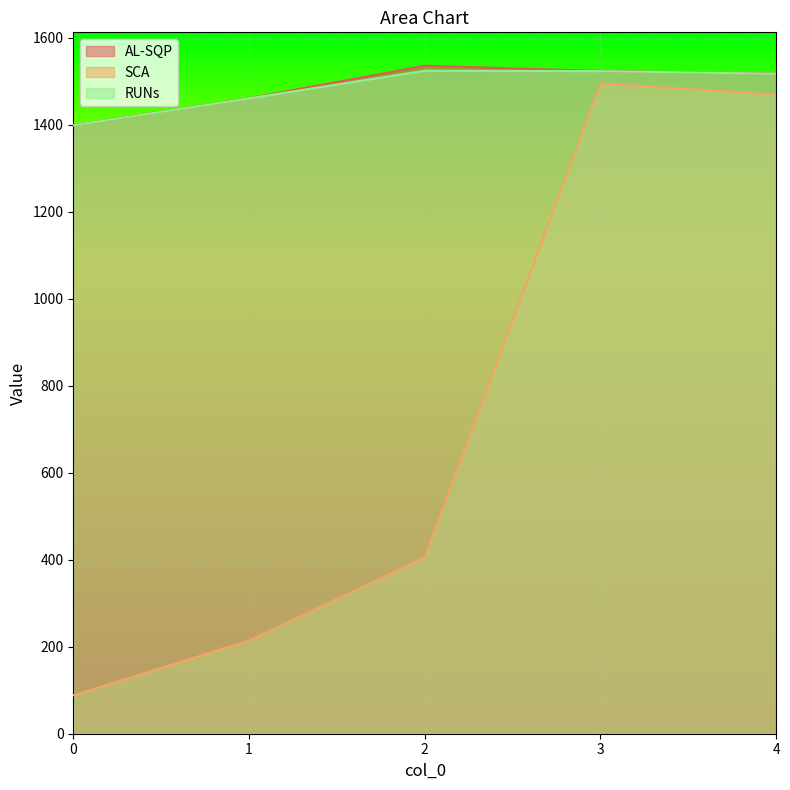

At which label does SCA reach its peak?

3